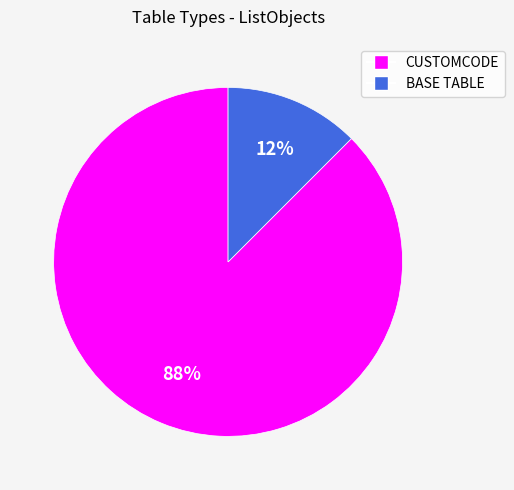

To the nearest percent, what is the average slice percentage?

50%